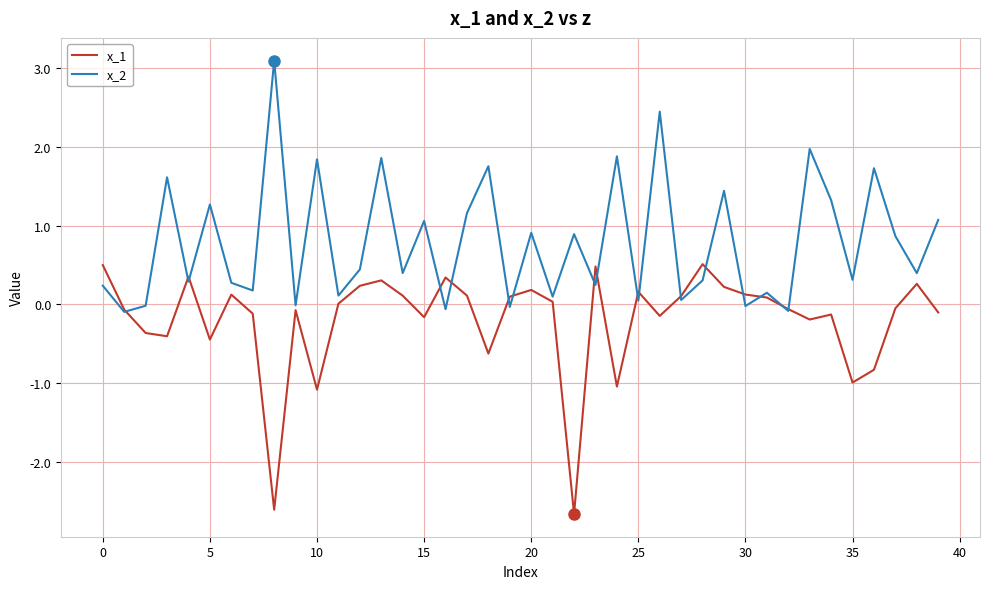

What is the maximum value for x_1?

0.5